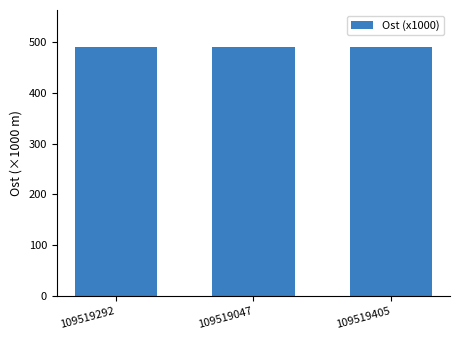

What is the average value?

488.9